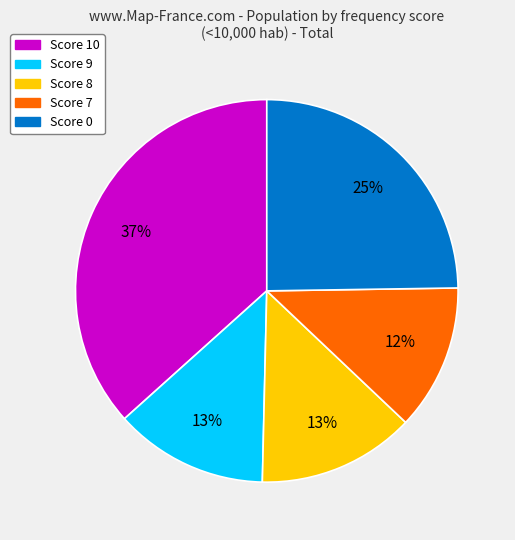

Does any single category account for the majority?

No